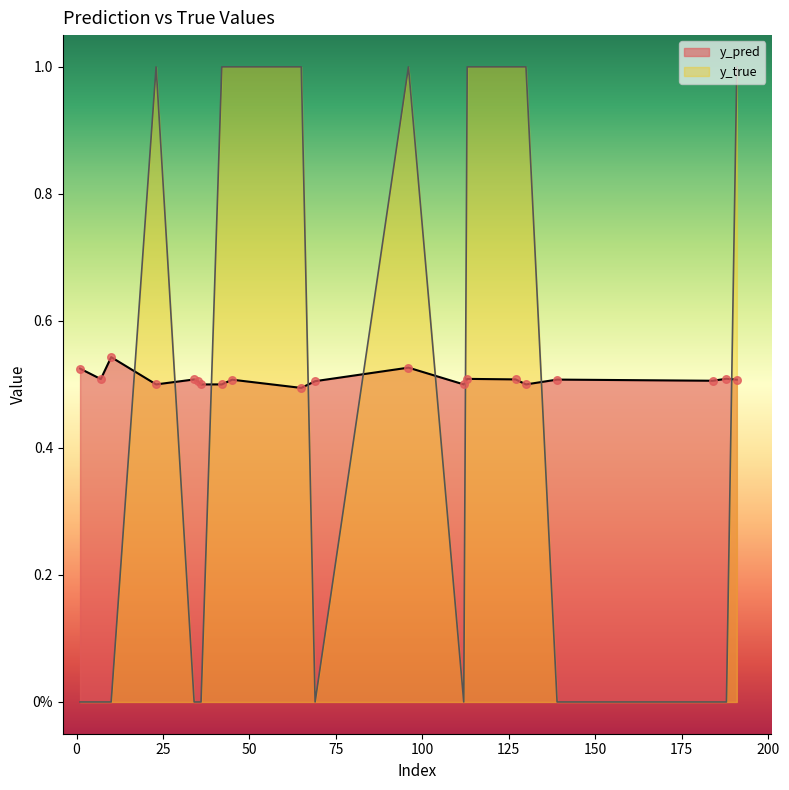

Which series has the largest Y range (max minus min)?

y_true